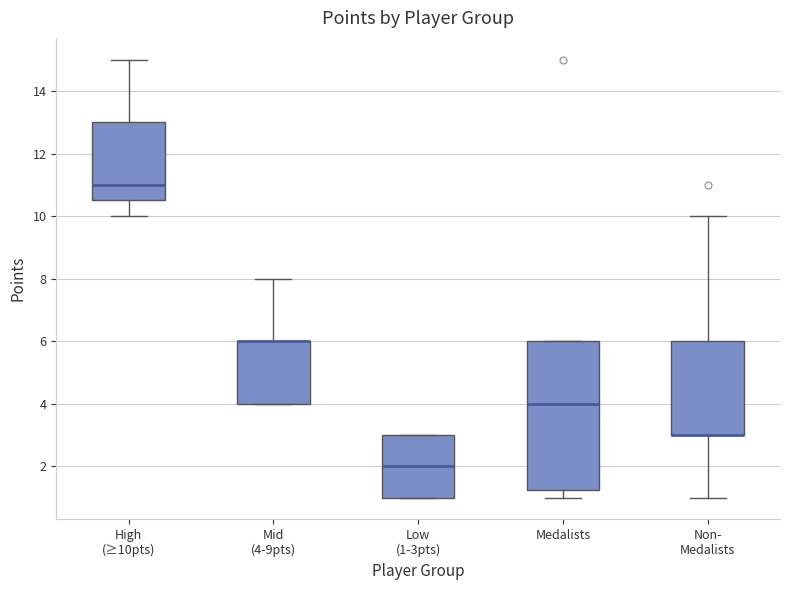

Where does the upper whisker of the box for Mid (4-9pts) end on the y-axis? The values are not printed on the chart, so give them approximately, as read against the axis.

8.0